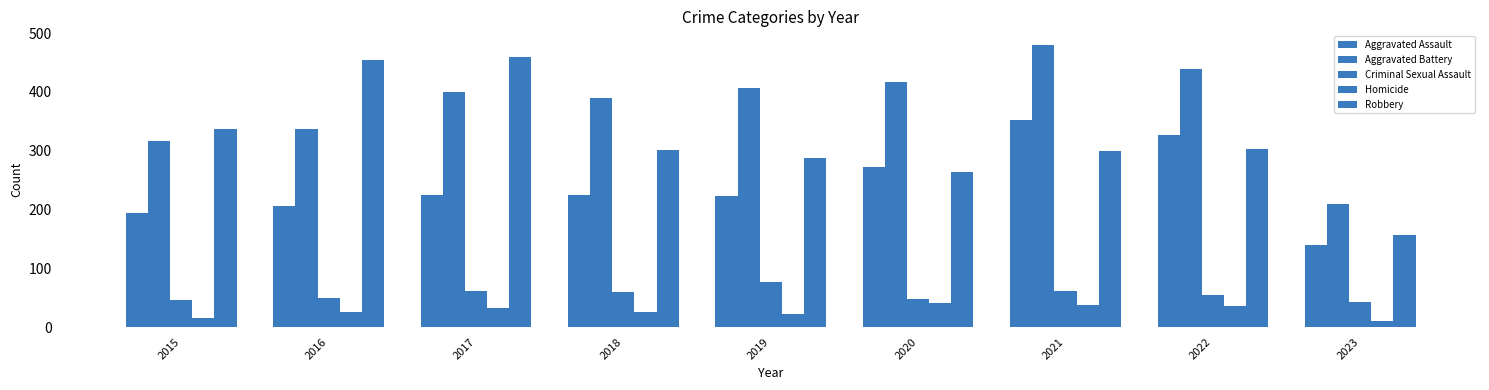

What is the value of the Aggravated Battery bar at the 8th from the left?

439